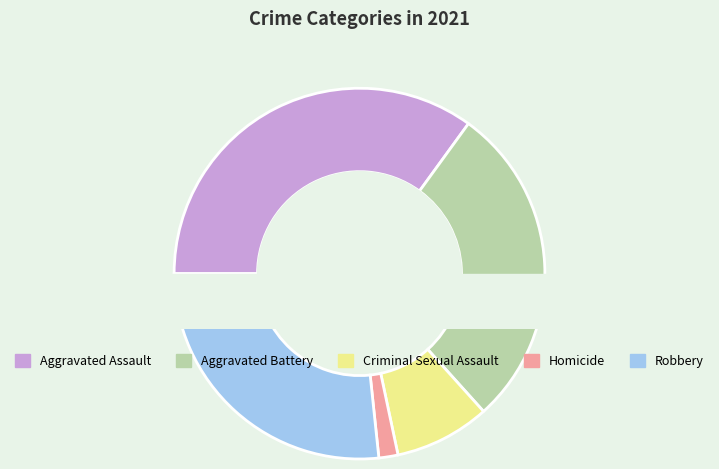

To the nearest percent, what percentage of the pie is Aggravated Battery?

28%